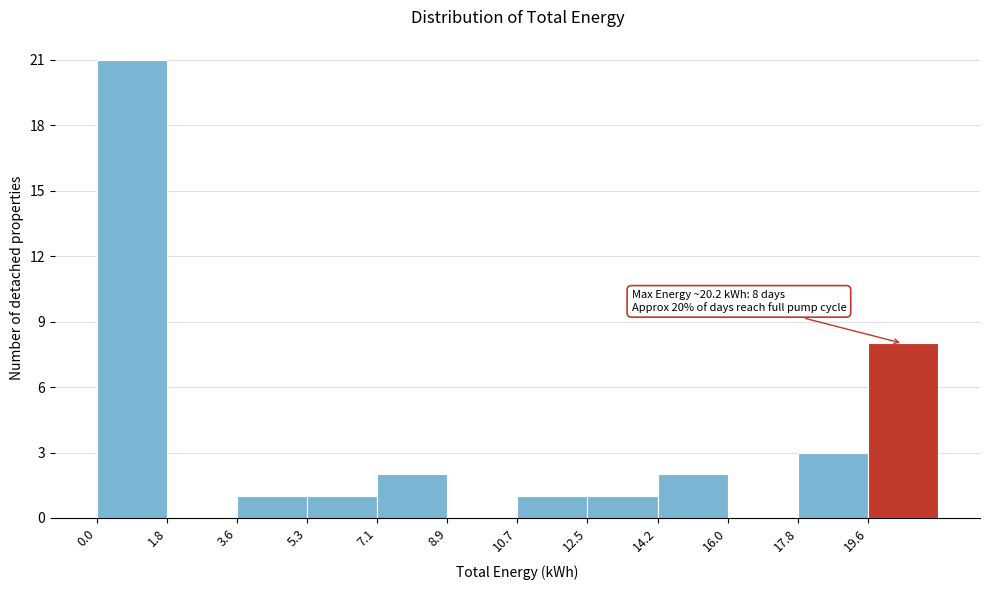

Over which range of the x-axis is the bar tallest?

0.0 to 1.8